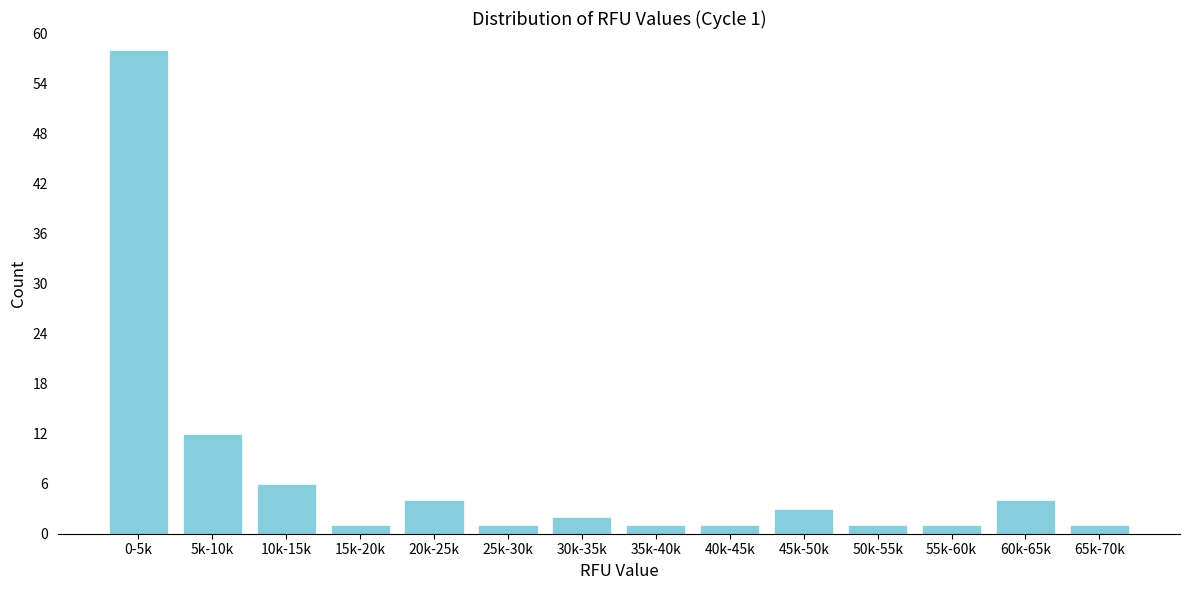

Reading left to right, extract all data points from this chart.

0-5k=58	5k-10k=12	10k-15k=6	15k-20k=1	20k-25k=4	25k-30k=1	30k-35k=2	35k-40k=1	40k-45k=1	45k-50k=3	50k-55k=1	55k-60k=1	60k-65k=4	65k-70k=1